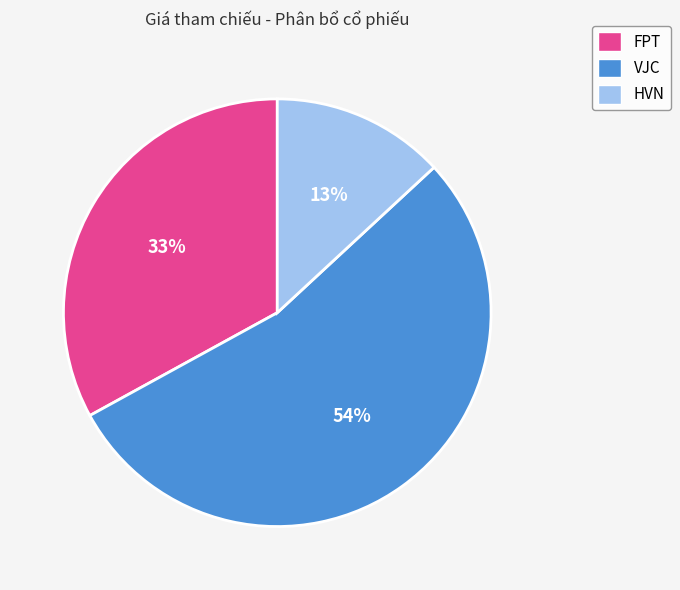

Which slice is the smallest?

HVN